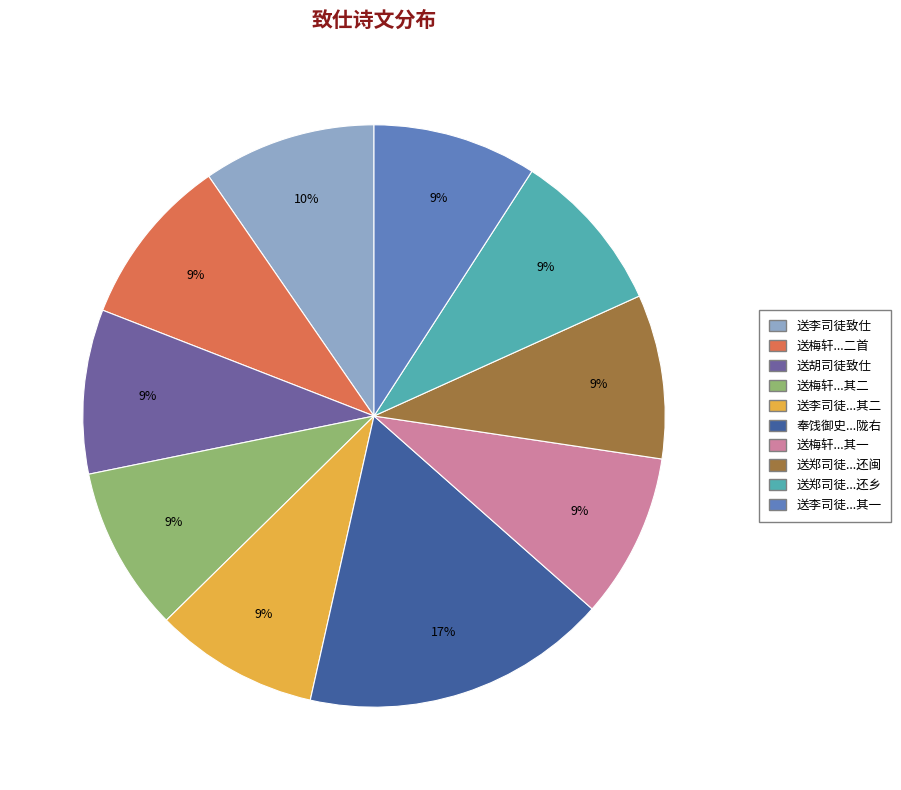

Does any single category account for the majority?

No